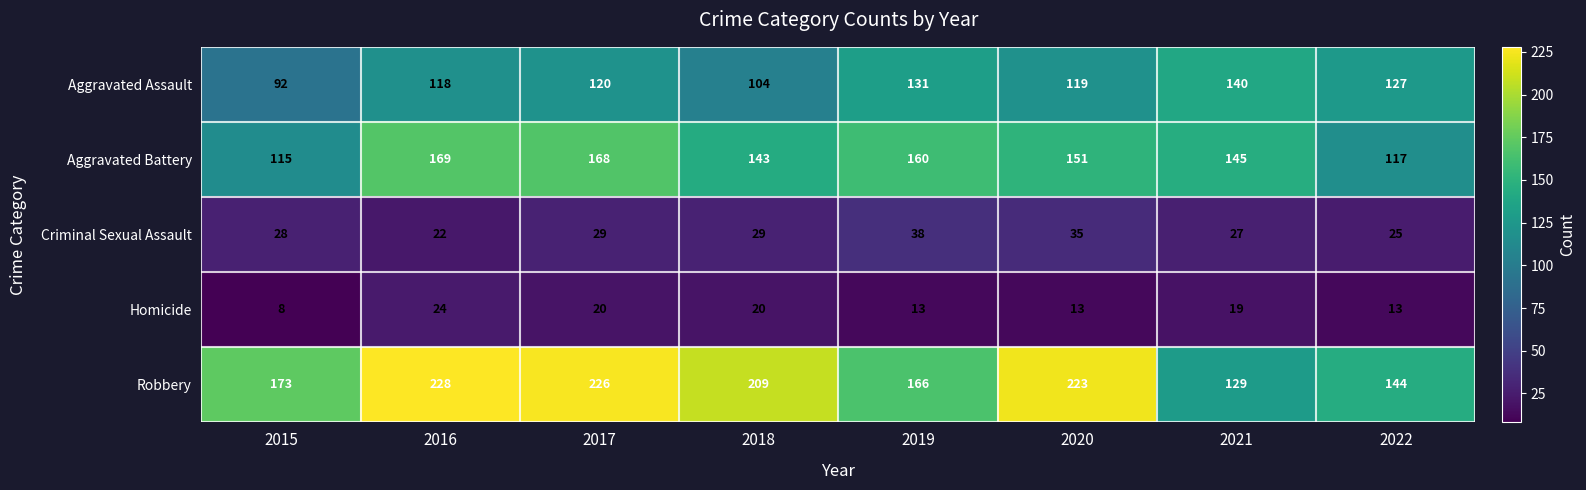

What is the total value across all series at 2021?

460